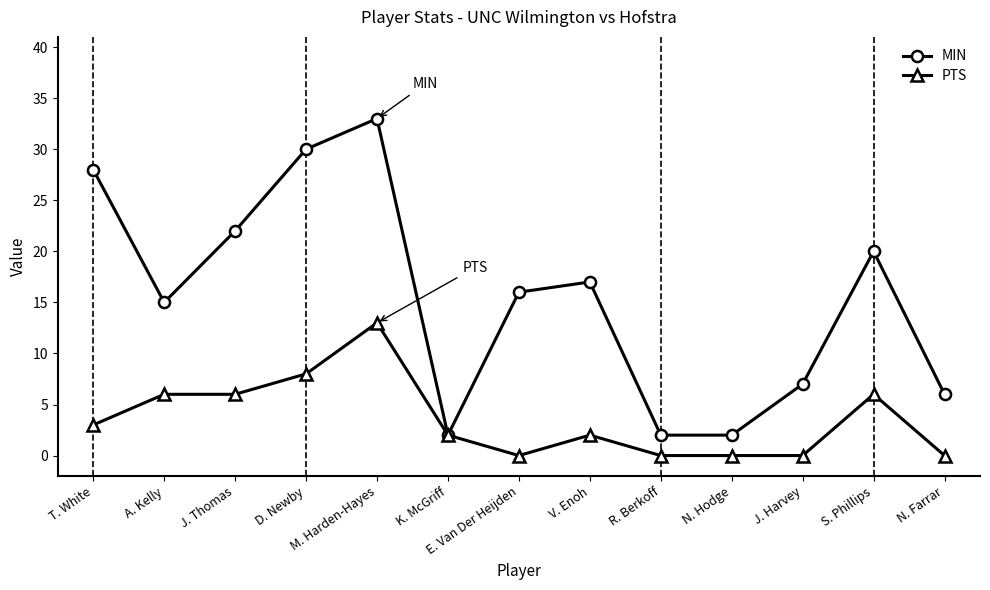

How many interior local peaks does the MIN series have?

3